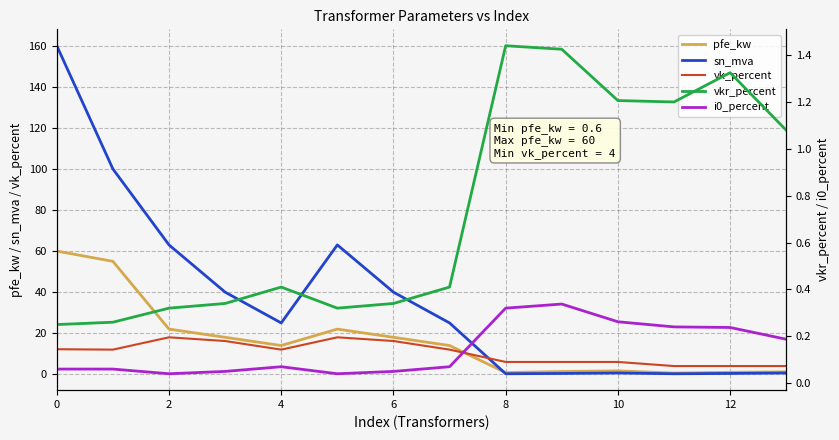

Is it true that pfe_kw equals 0.9 at 12?

True